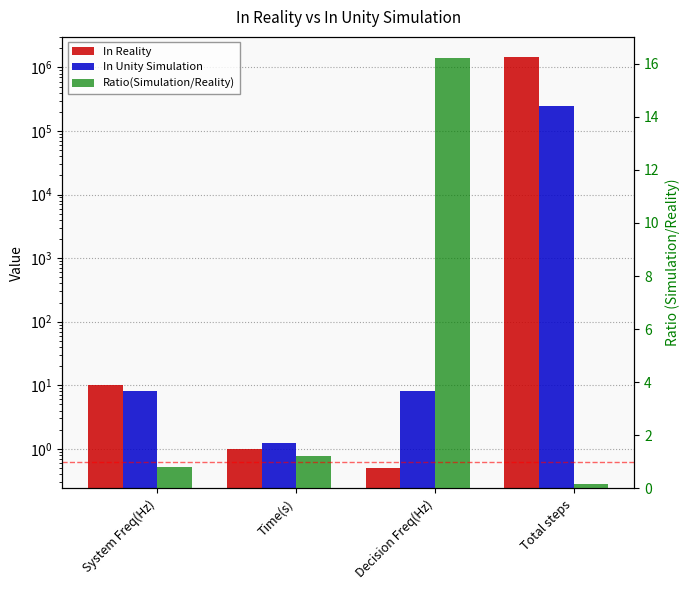

How many values in the In Reality series are below 10?

2